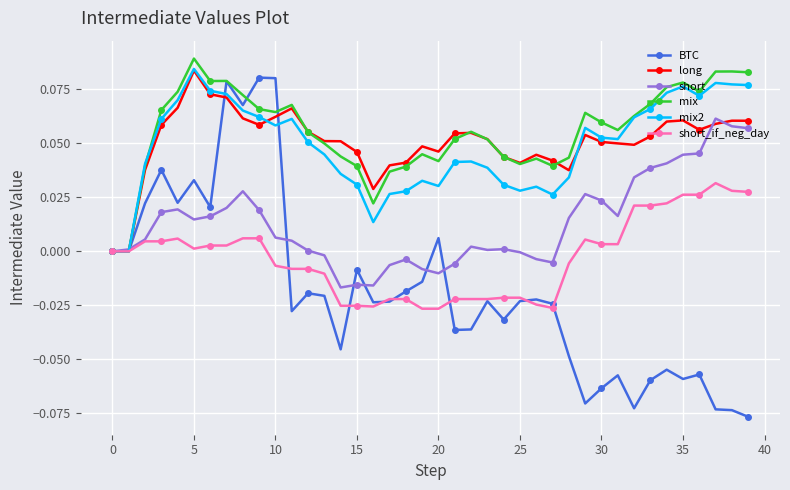

True or false: short has more than 1 interior local peaks.

True